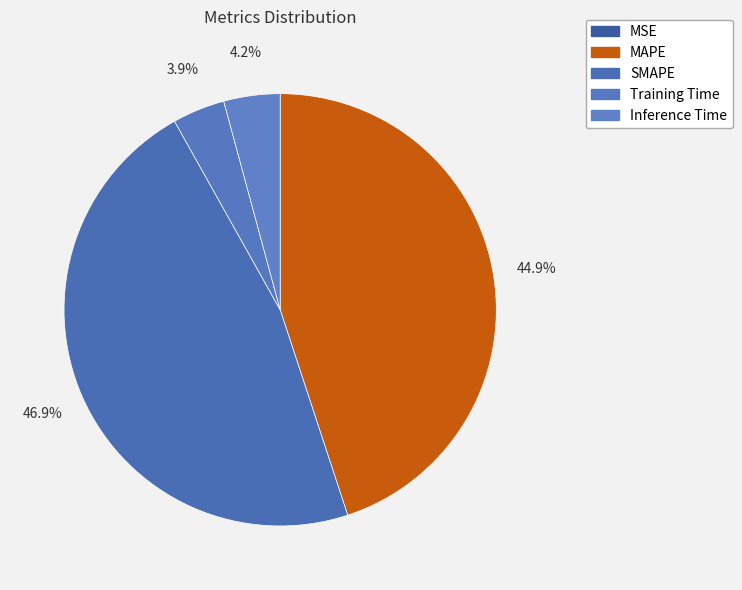

How many segments does this pie chart have?

5